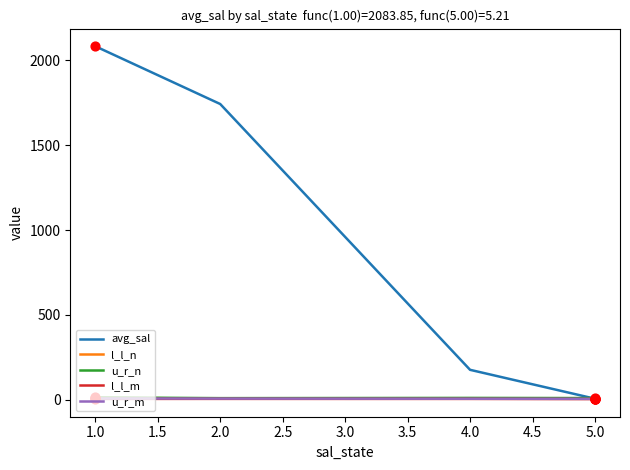

Is the value of u_r_n at 4.0 greater than the value of avg_sal at 4.0?

No